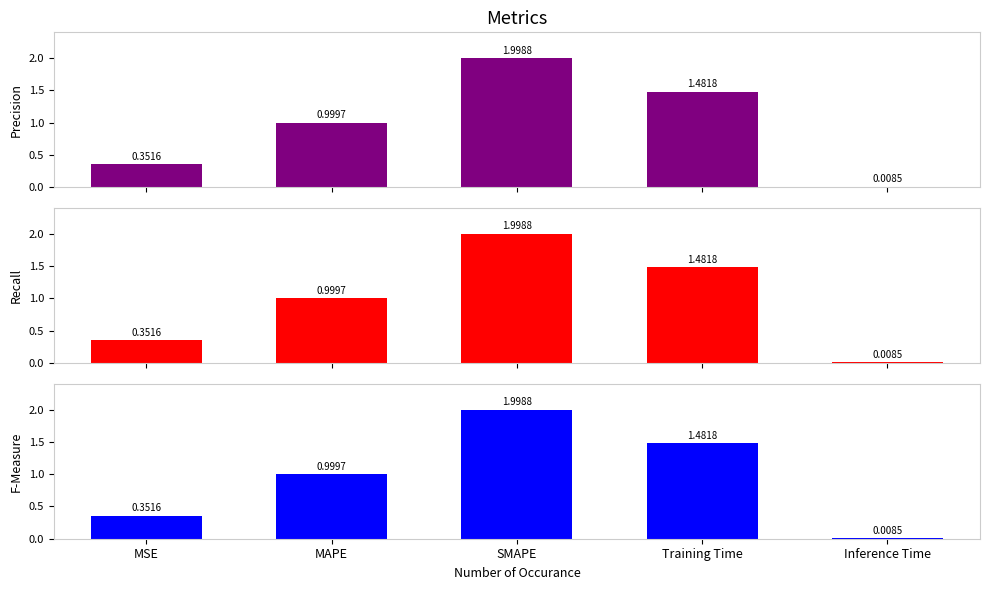

Rank the series by their maximum value, from highest to lowest.

Precision, Recall, F-Measure